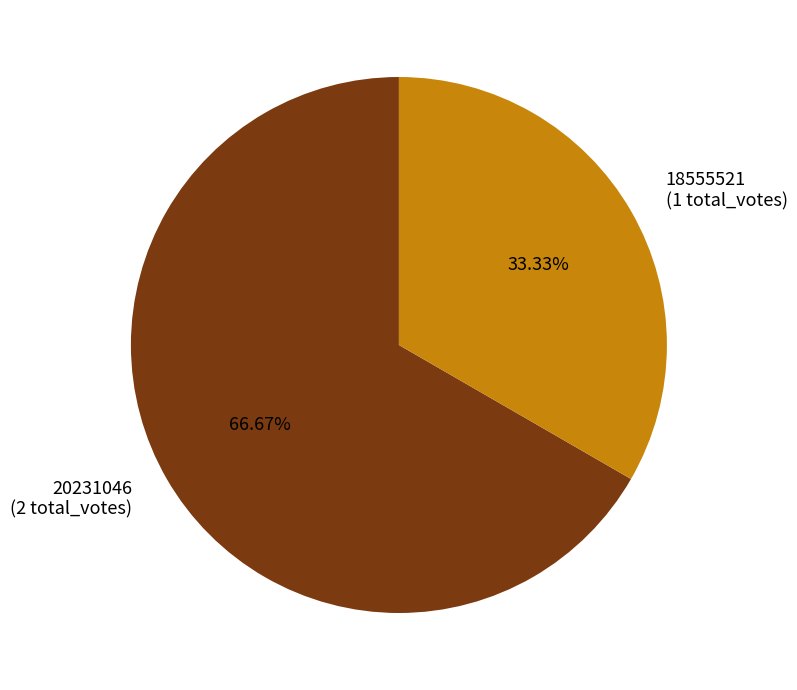

What portion of the pie excludes 20231046?

33.3%